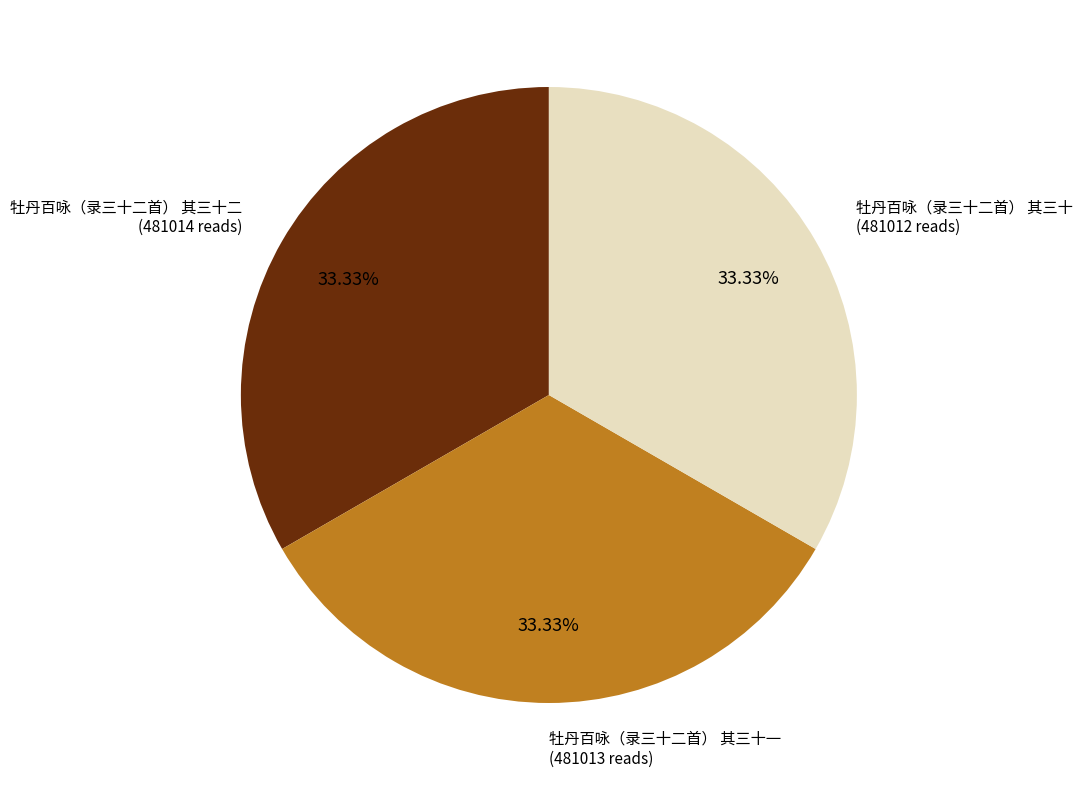

To the nearest percent, what portion does 牡丹百咏（录三十二首） 其三十一 represent?

33%